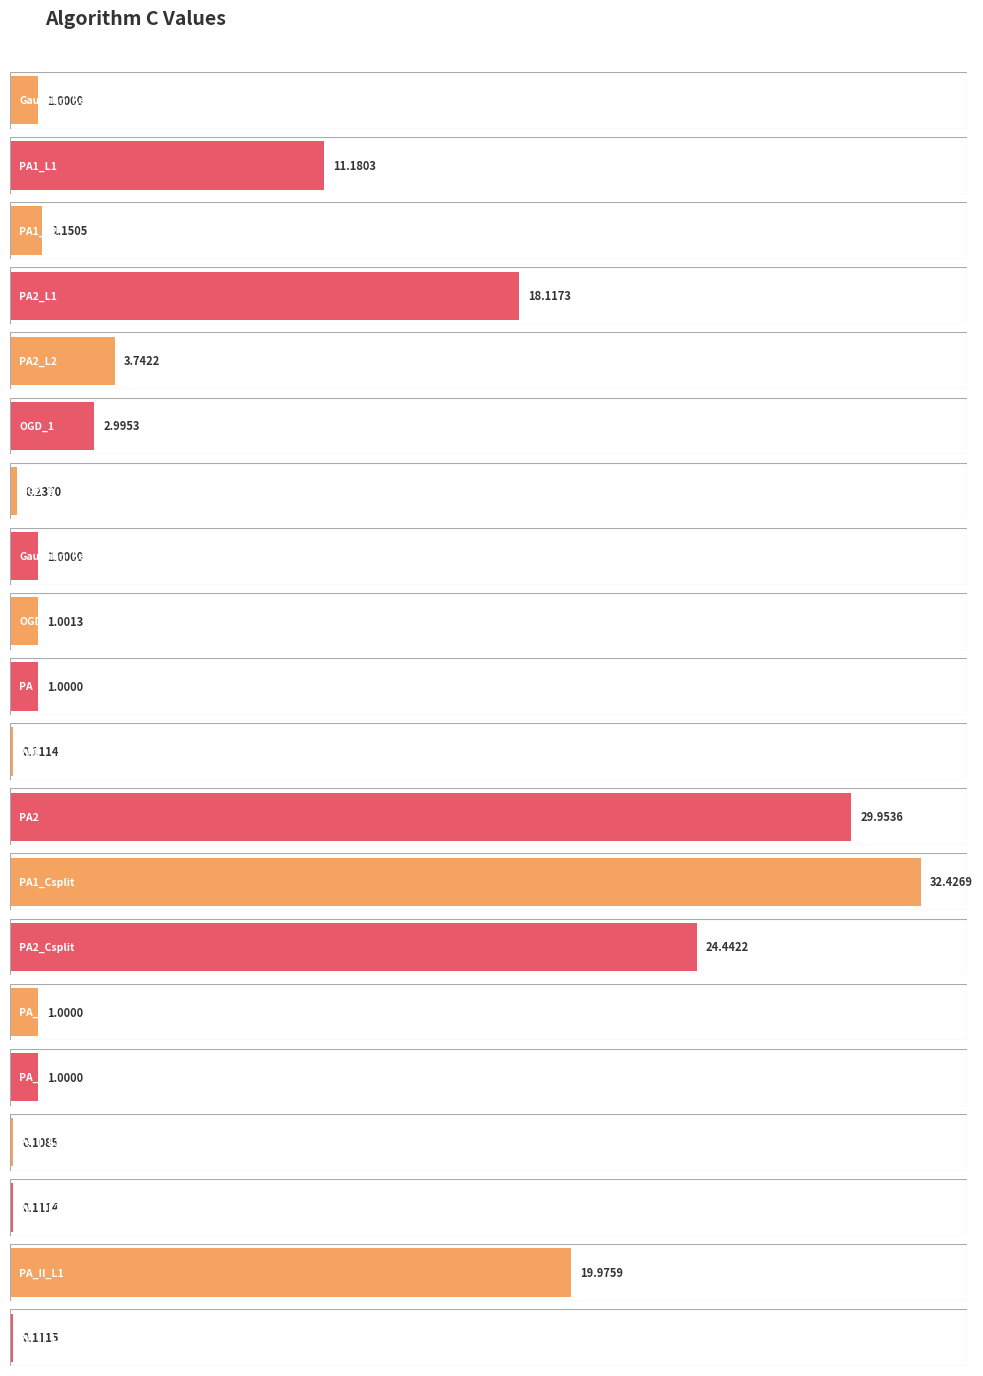

List the labels in order of value, largest first.

PA1_Csplit, PA2, PA2_Csplit, PA_II_L1, PA2_L1, PA1_L1, PA2_L2, OGD_1, PA1_L2, OGD, Gaussian_Kernel_Perceptron, Gaussian_Kernel_OGD, PA, PA_L1, PA_L2, OGD_2, PA_II_L2, PA_I_L2, PA1, PA_I_L1